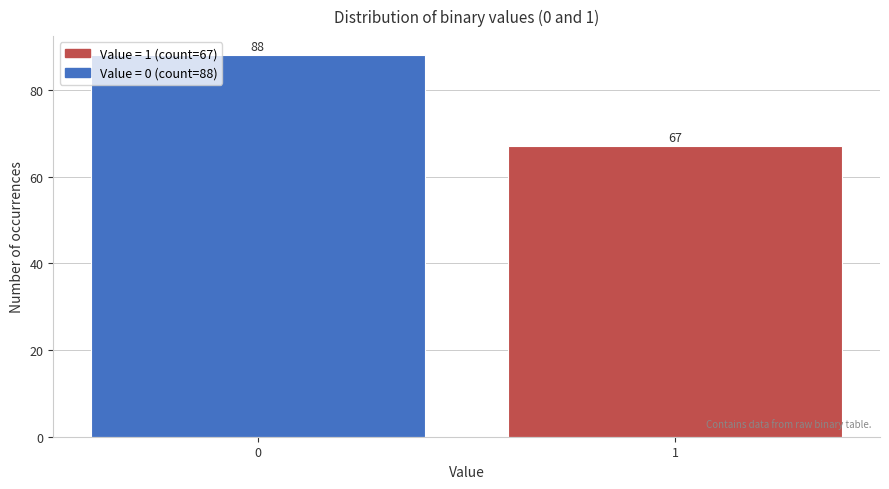

Reading left to right, list all the values displayed in this chart.

0=88	1=67